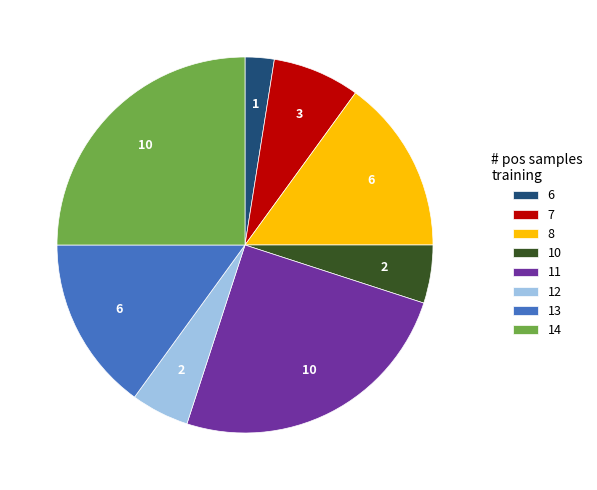

True or false: 13 accounts for 30% of the total.

False